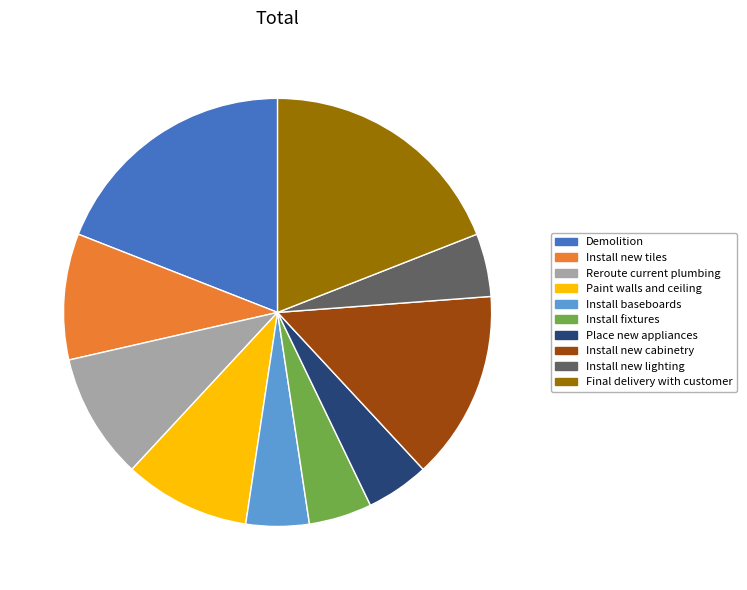

Is it true that Install new lighting is 13% of the pie?

False